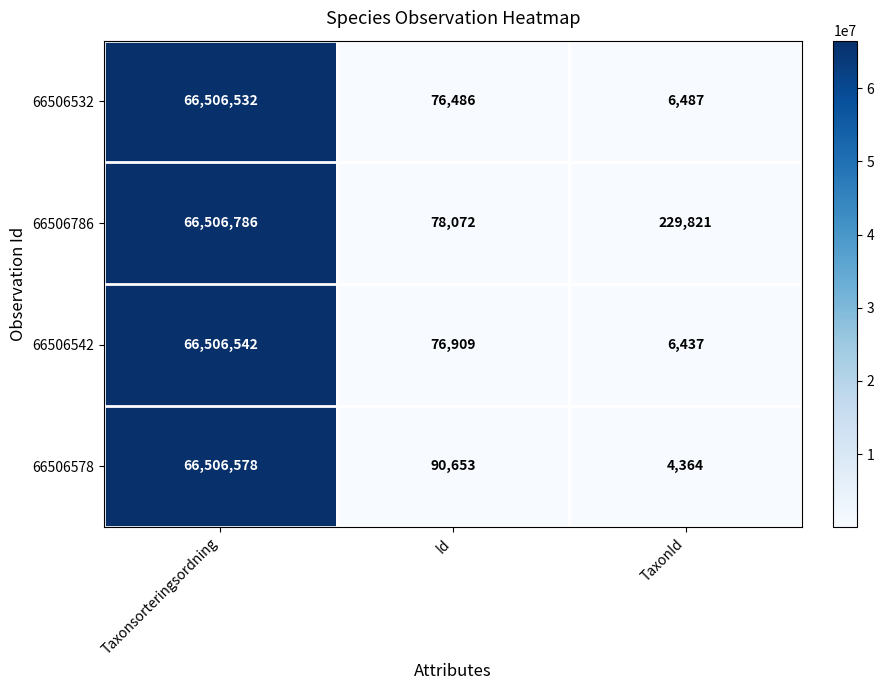

At which label does 66506532 reach its peak?

Taxonsorteringsordning